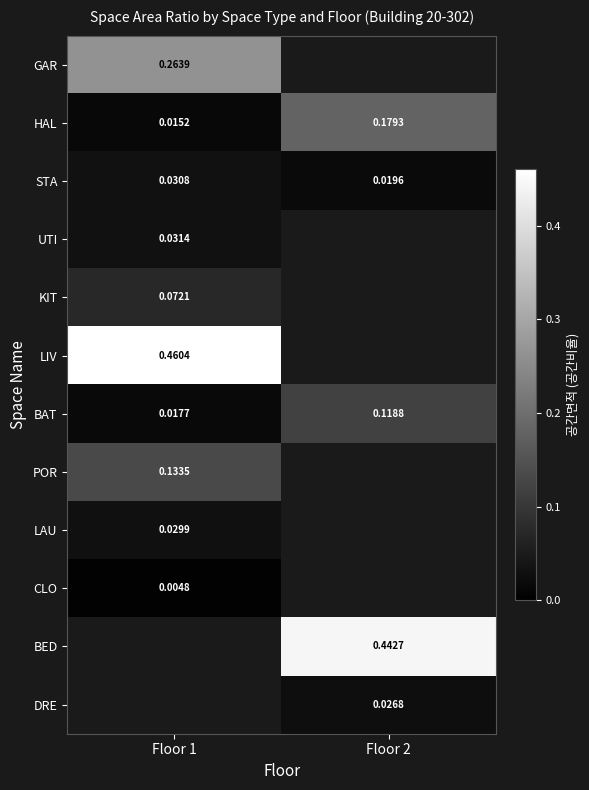

Is it true that BAT equals 0.0 at Floor 1?

False